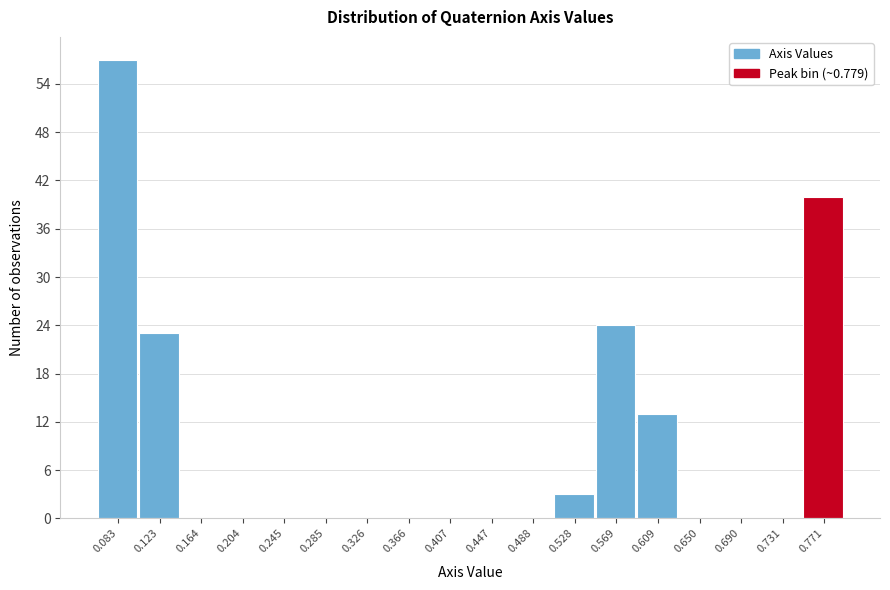

Reading left to right, transcribe all the data shown in this chart.

0.083=57	0.123=23	0.164=0	0.204=0	0.245=0	0.285=0	0.326=0	0.366=0	0.407=0	0.447=0	0.488=0	0.528=3	0.569=24	0.609=13	0.650=0	0.690=0	0.731=0	0.771=40